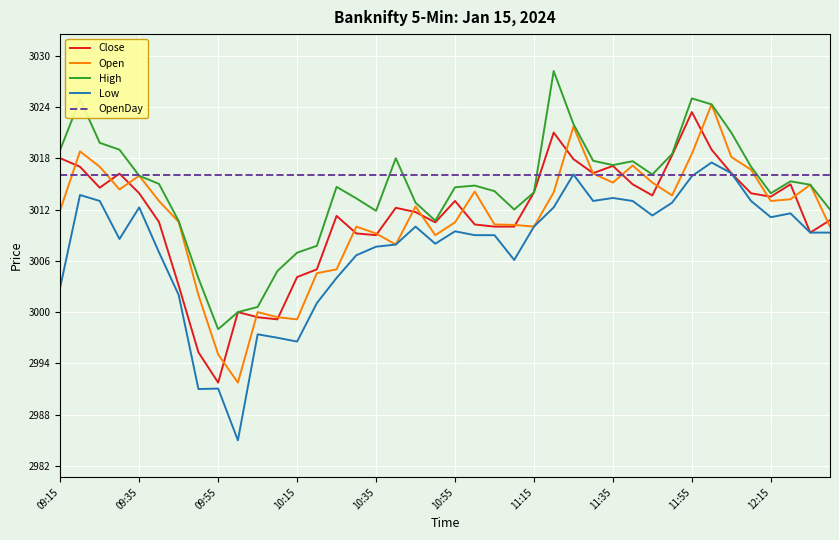

Is this an area chart (filled region under the line)?

No